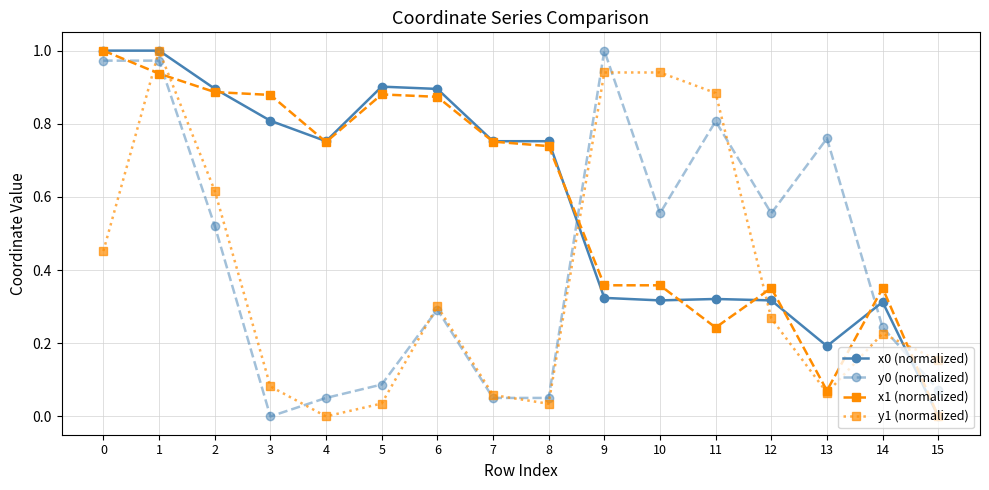

True or false: x1 (normalized) and y0 (normalized) intersect in this chart.

True